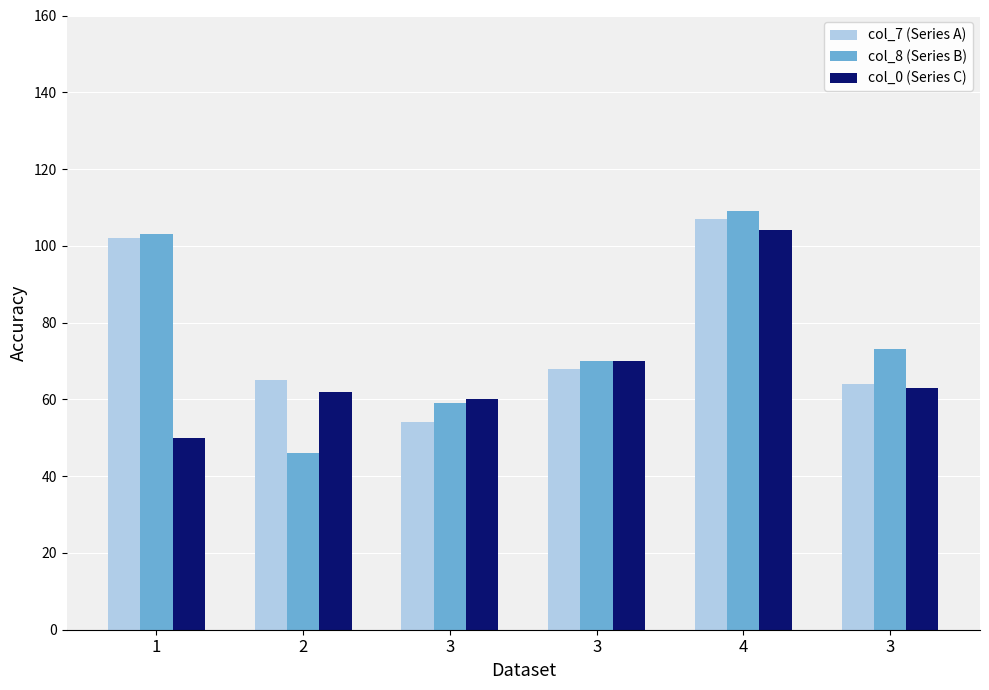

What is the difference between the maximum and minimum values in the col_0 (Series C) series?

54